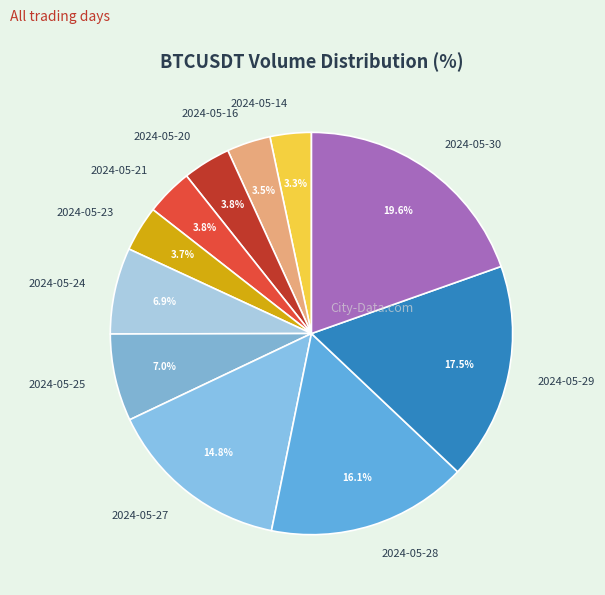

Does 2024-05-23 account for over 50% of the chart?

No